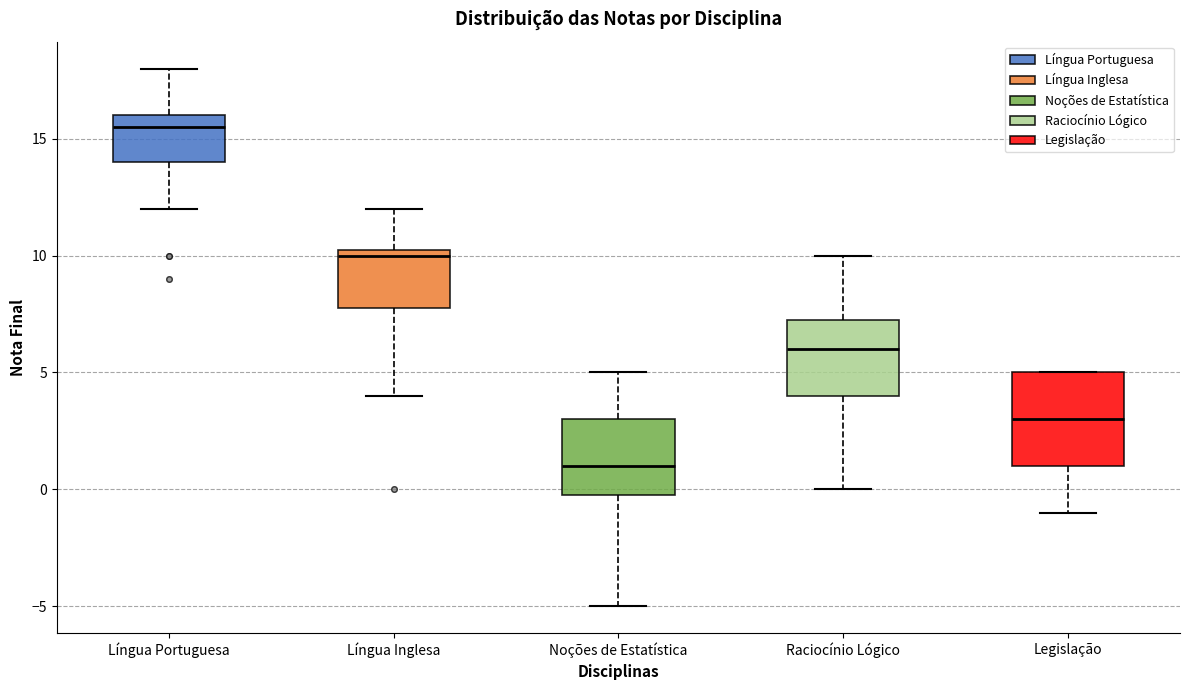

Where does the lower whisker of the box for Língua Inglesa end on the y-axis? The values are not printed on the chart, so give them approximately, as read against the axis.

4.0